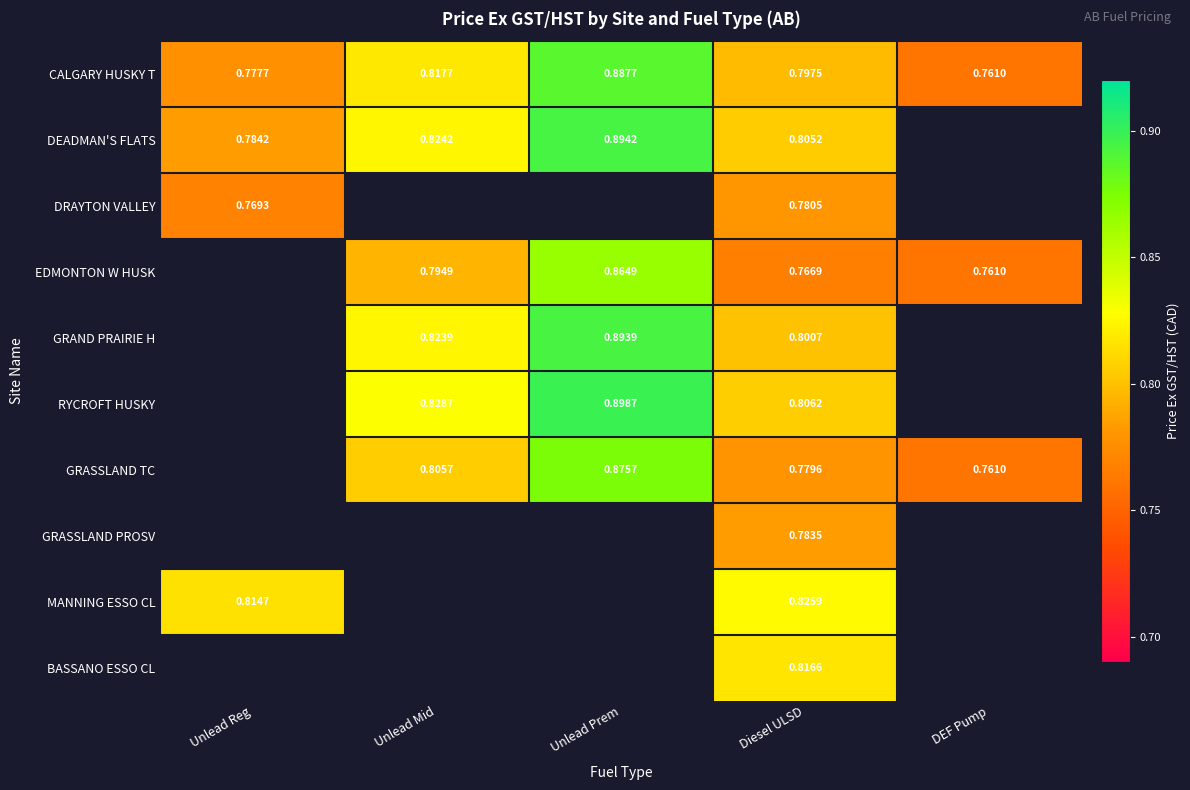

List the labels in order of CALGARY HUSKY T value, smallest first.

DEF Pump, Unlead Reg, Diesel ULSD, Unlead Mid, Unlead Prem